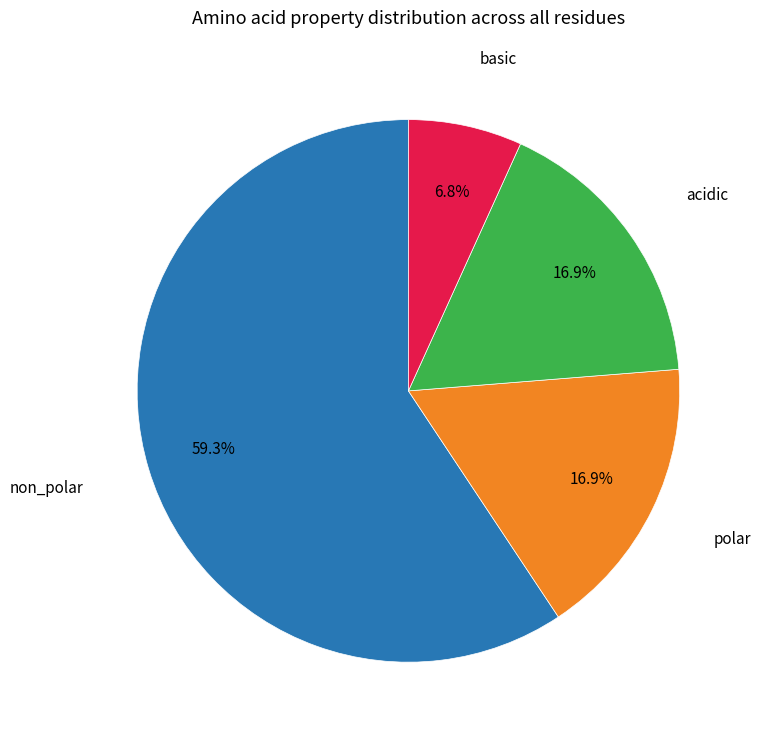

The non_polar slice represents 47% of the pie. True or false?

False